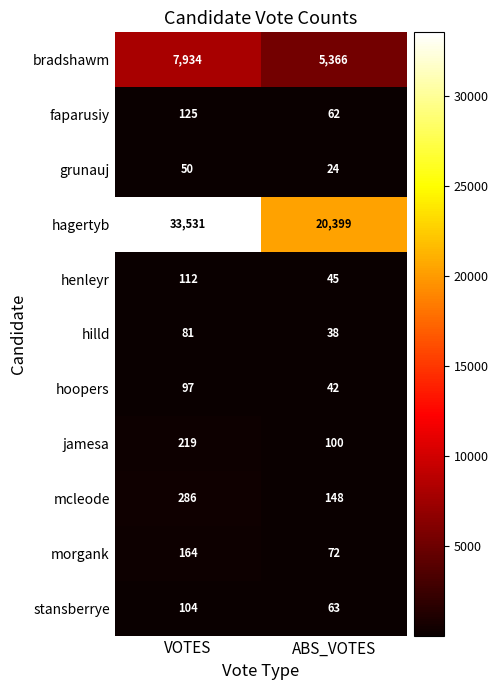

How many series are shown in this chart?

11